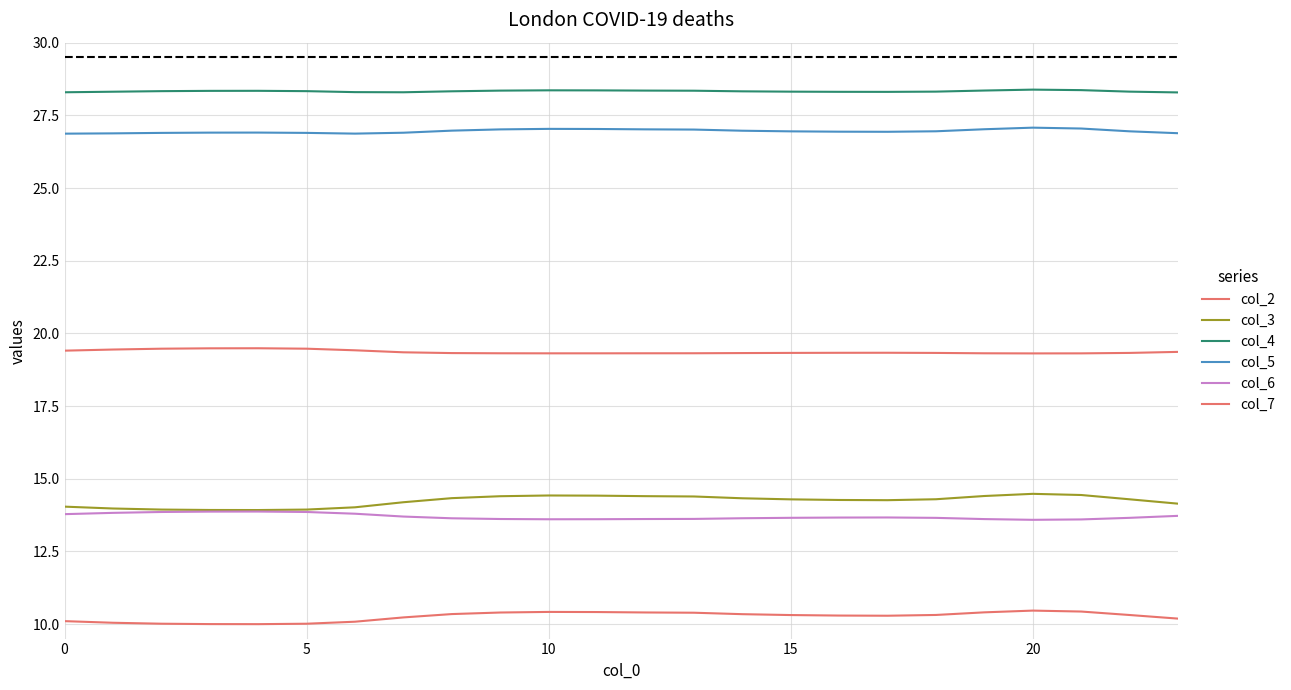

Where is col_7 nearest to the value 19?

20